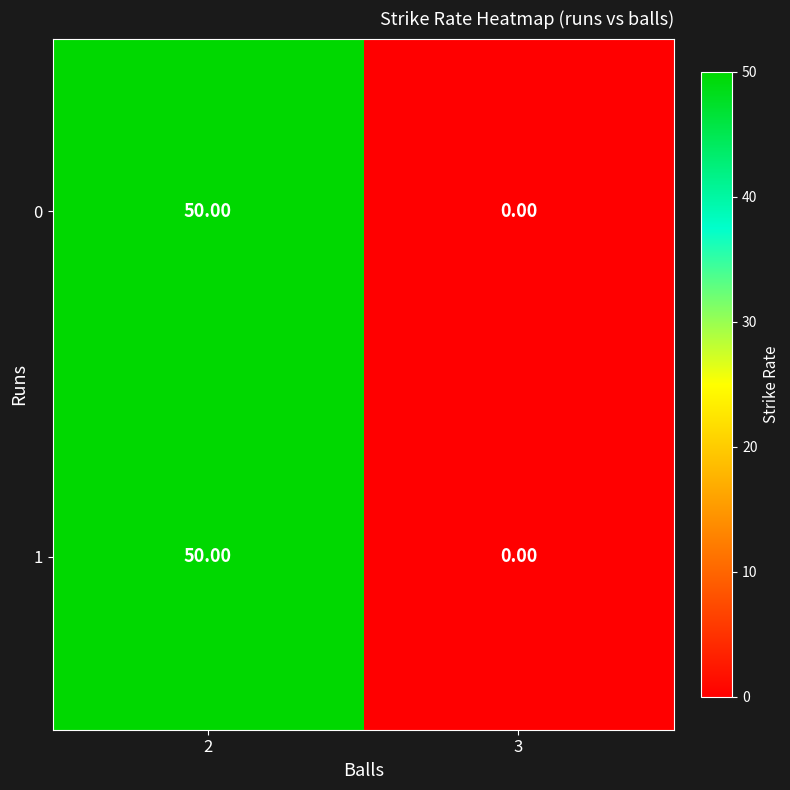

What is the total value across all series at 2?

100